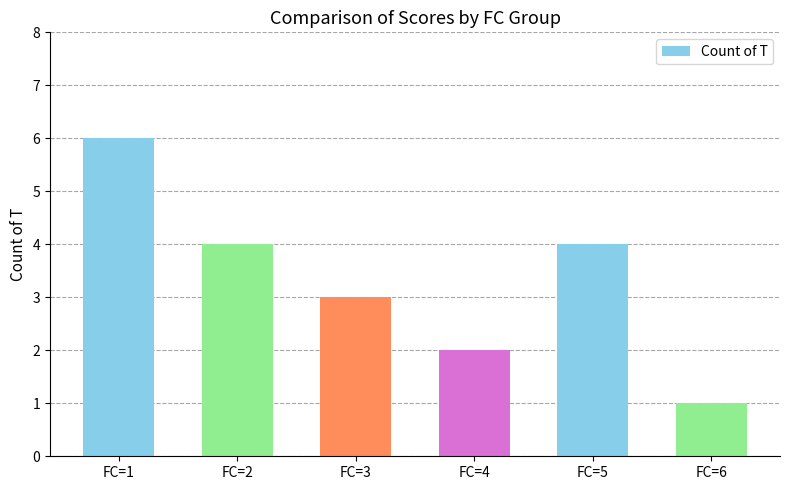

How many categories are shown in the chart?

6